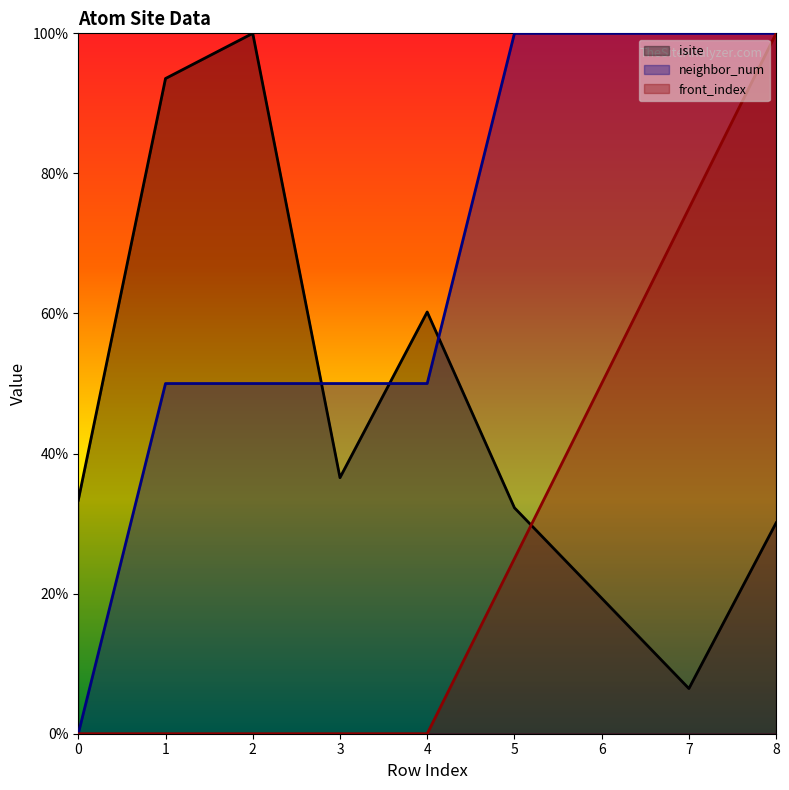

The value of neighbor_num at 0 is -47.2. True or false?

False